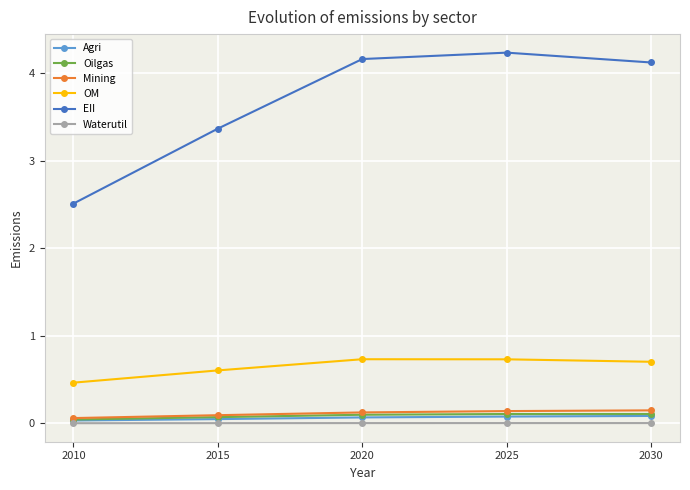

How many Oilgas values are between 0 and 1?

5